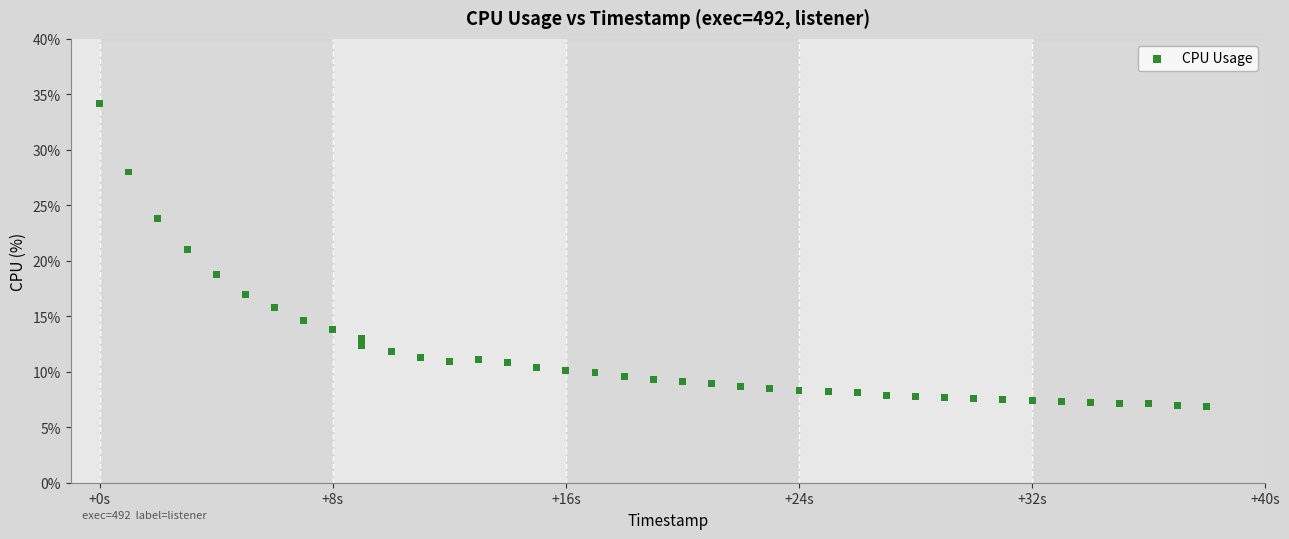

What is the range of X values (max minus min)?

38.0